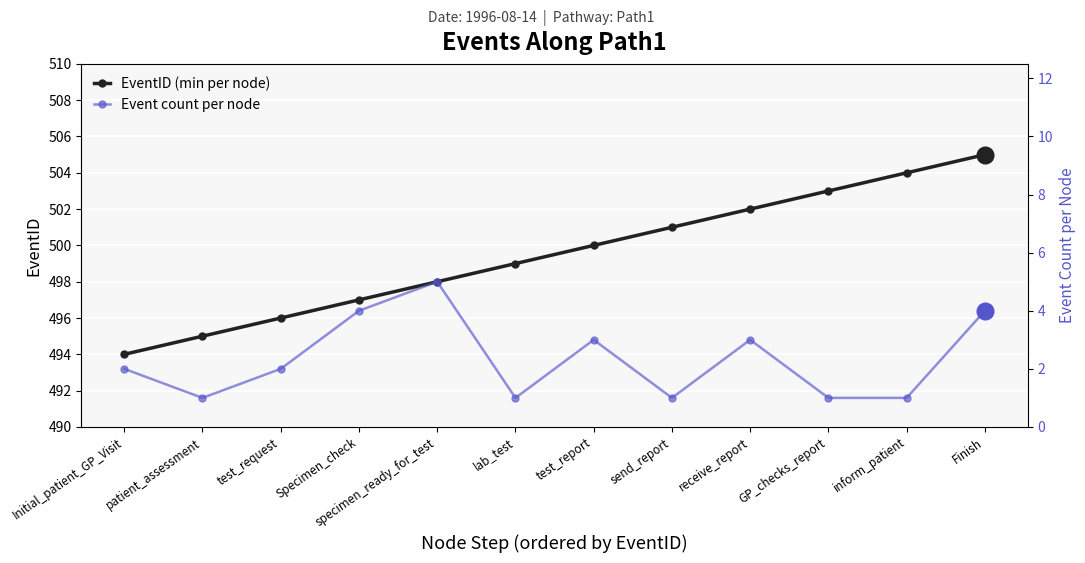

What position from the right is Finish?

1